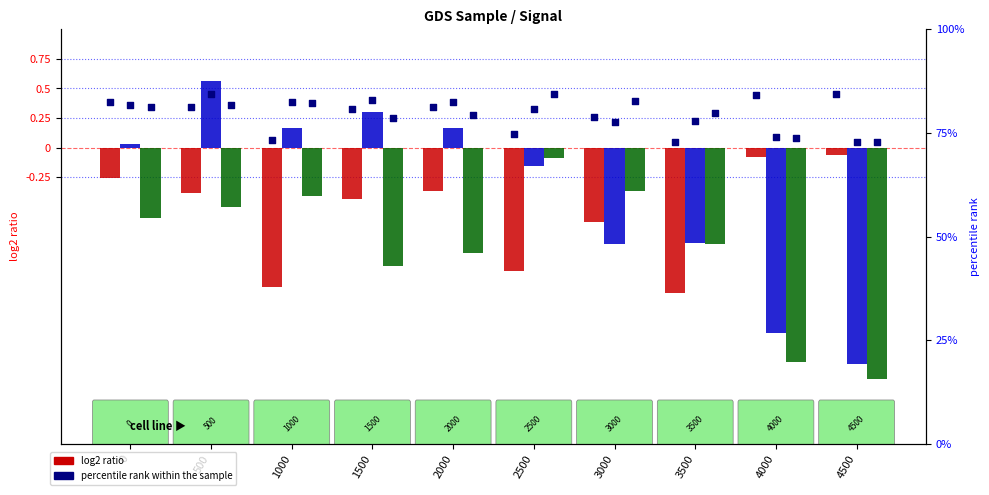

What is the total value across all series at 2000?

-1.1